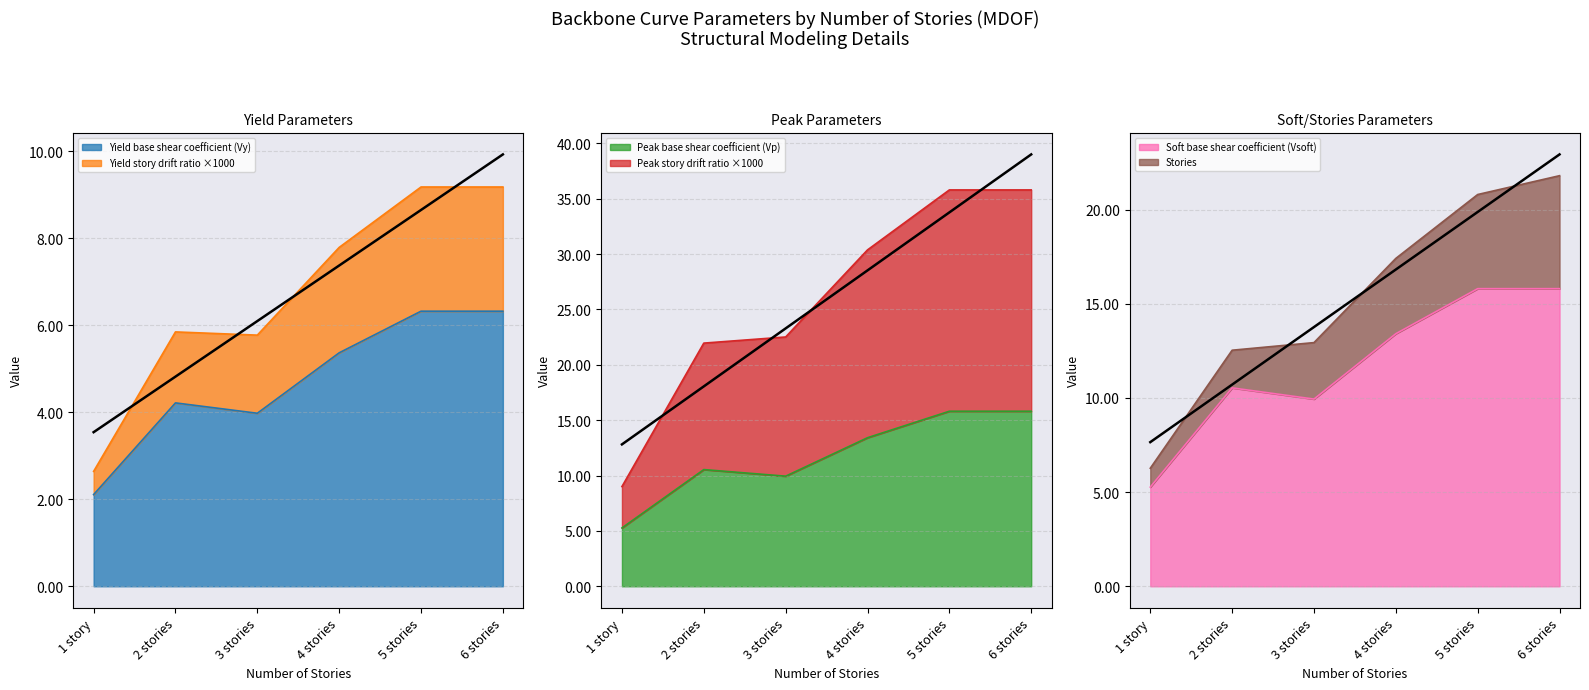

What is the label of the 3rd point from the right?

4 stories